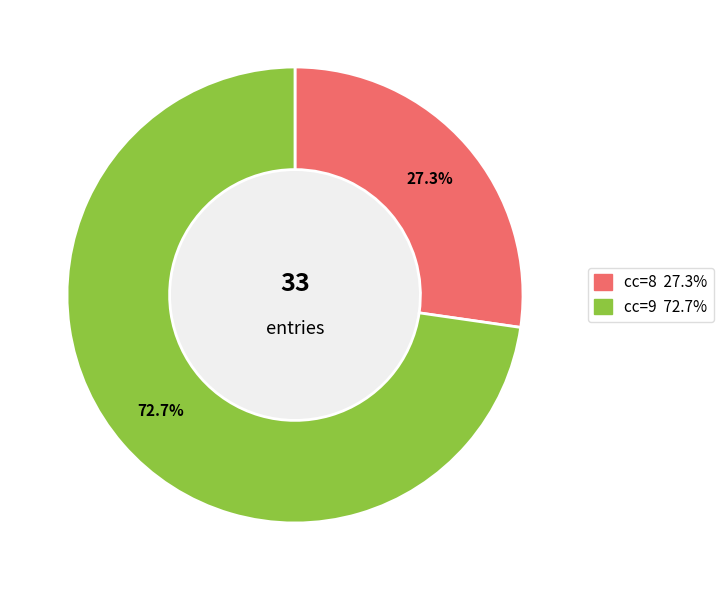

Is there any slice that represents more than half of the pie?

Yes